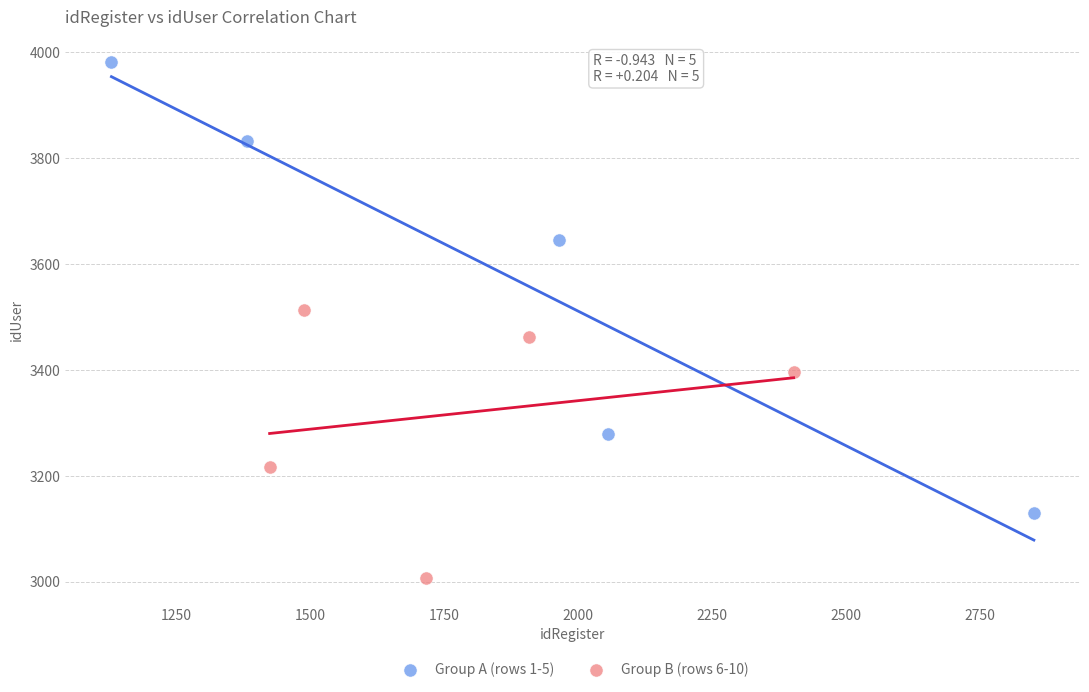

Which series reaches the minimum Y coordinate?

Group B (rows 6-10)